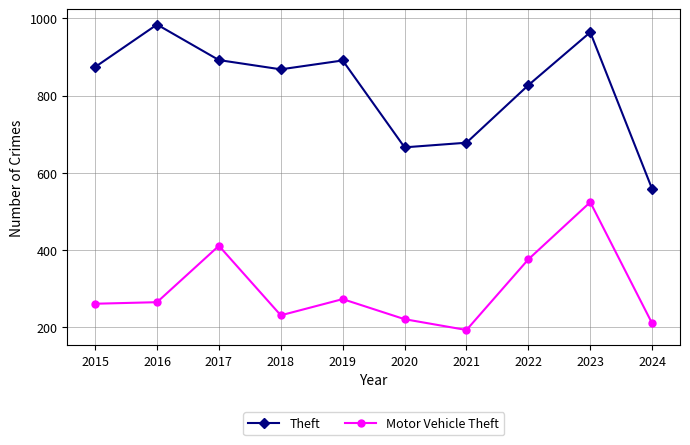

What is the maximum value shown in the chart?

984